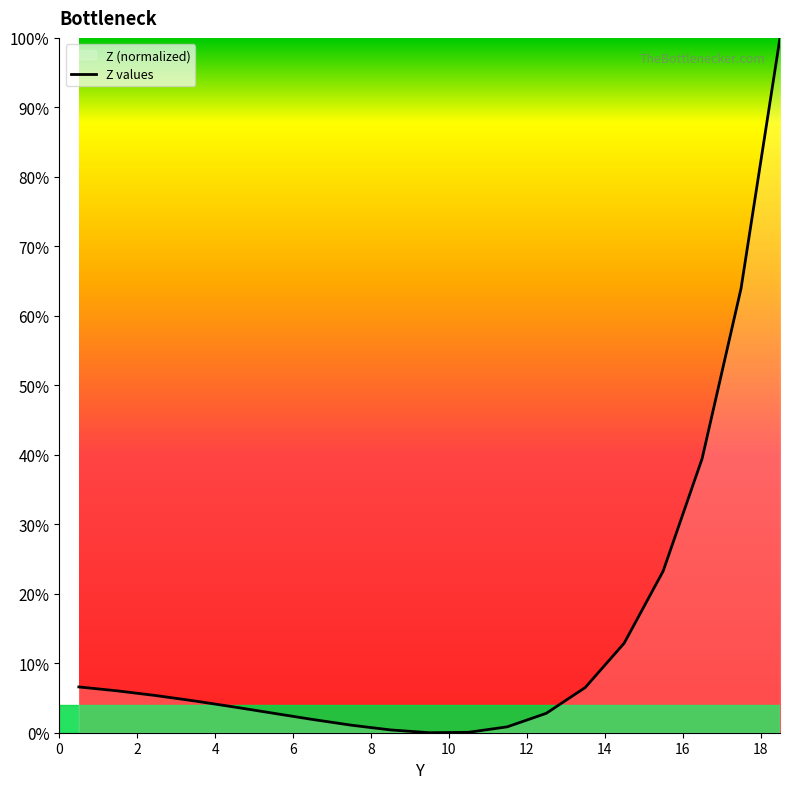

What is the greatest value displayed?

100.0